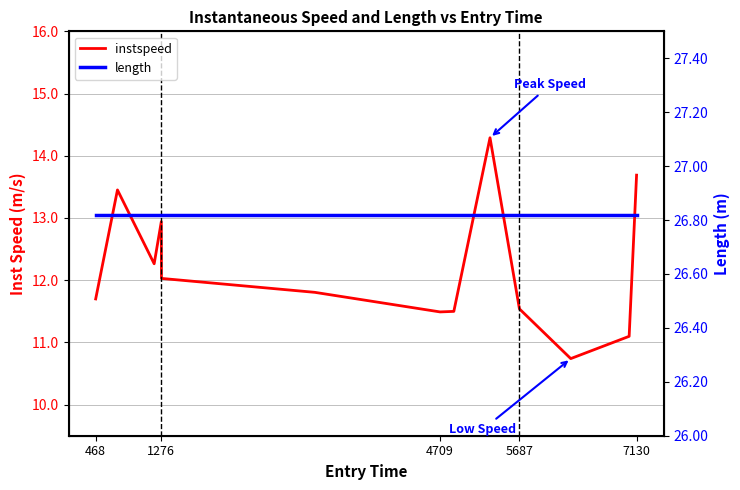

Which series has the largest total across all categories?

length